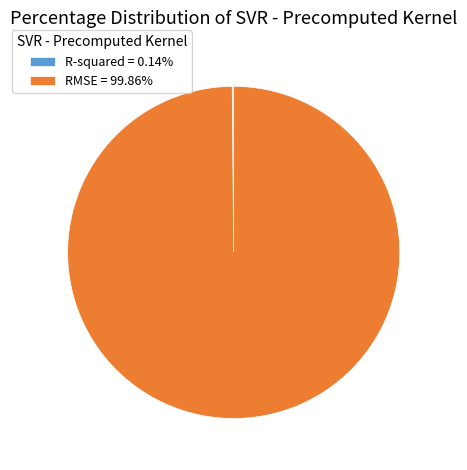

Which category has the biggest portion of the pie?

RMSE